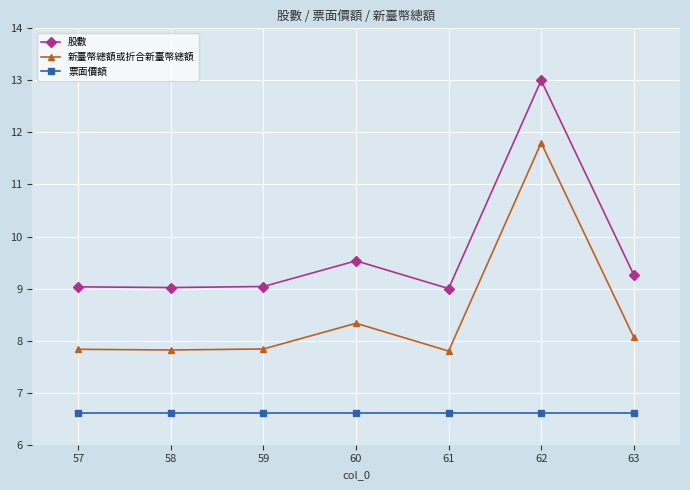

True or false: 股數 and 票面價額 cross at least once.

False